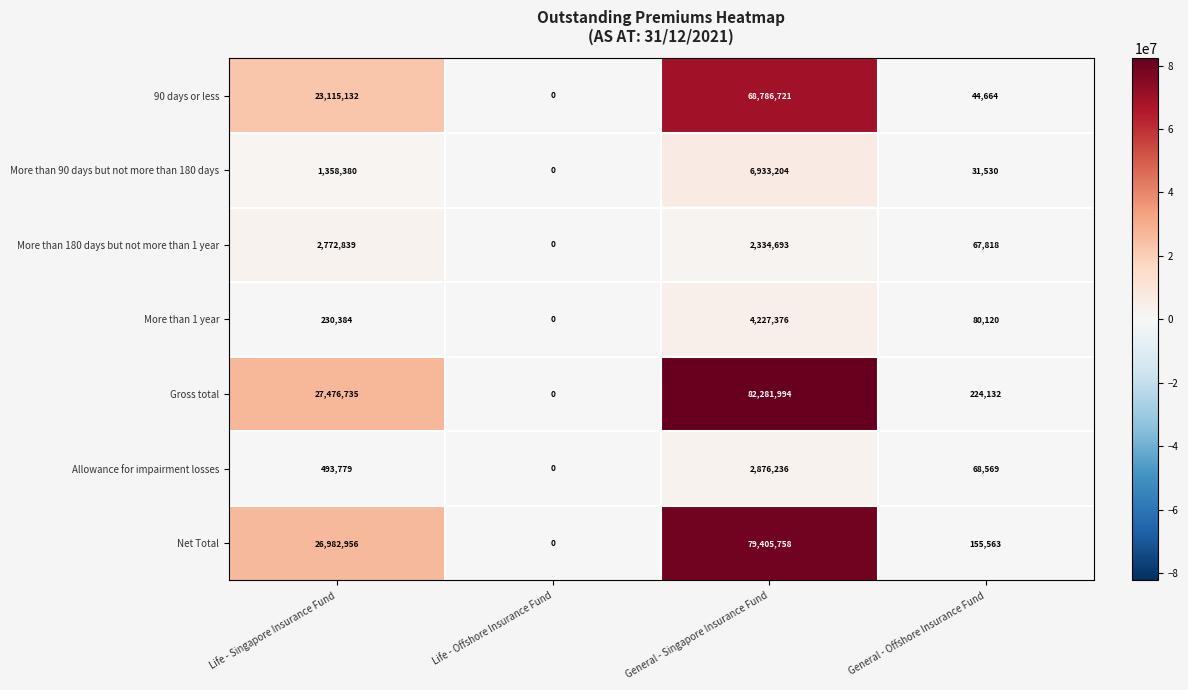

What is the spread (max minus min) of values at General - Singapore Insurance Fund?

79947301